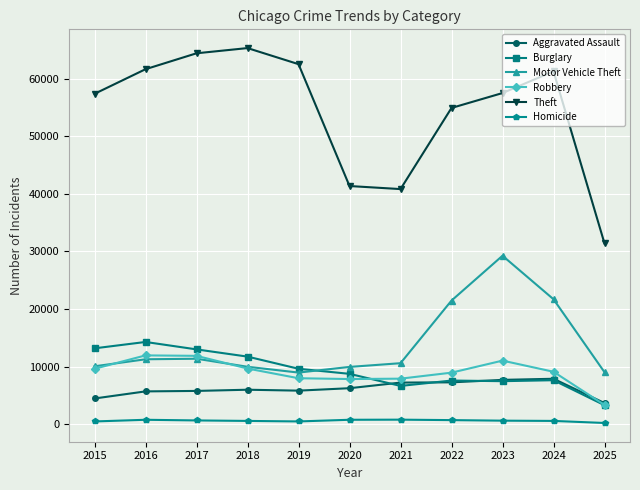

Is this an area chart (filled region under the line)?

No